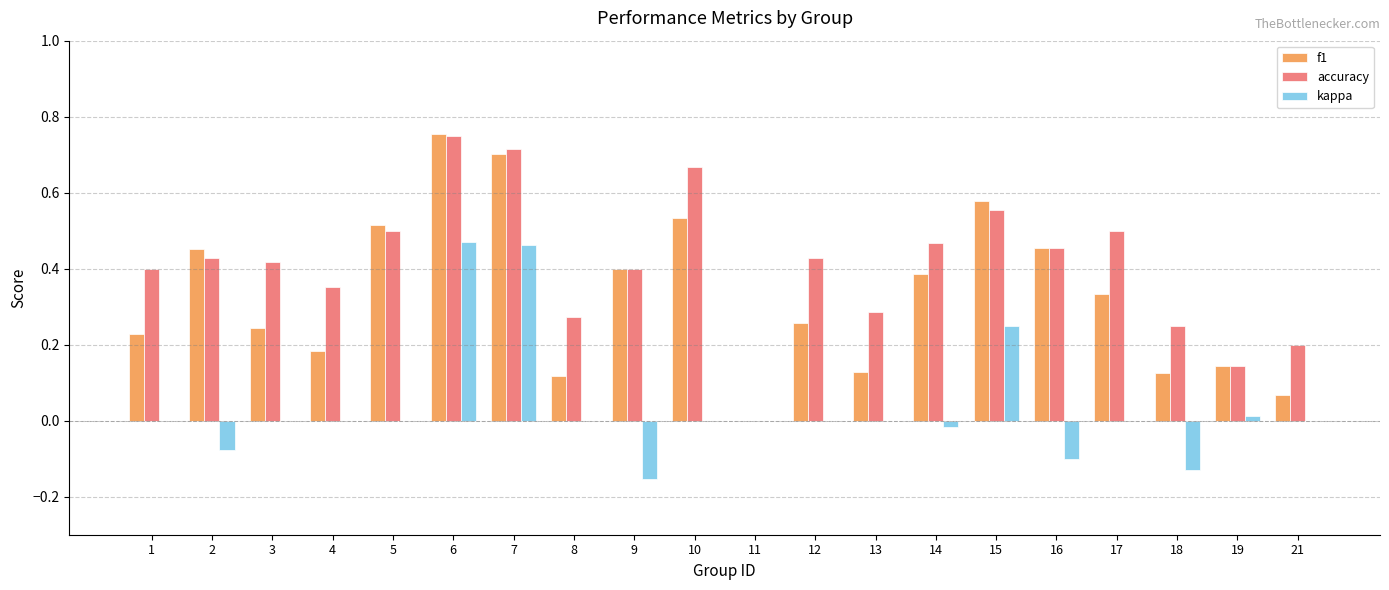

How many data points in accuracy are above 0?

19